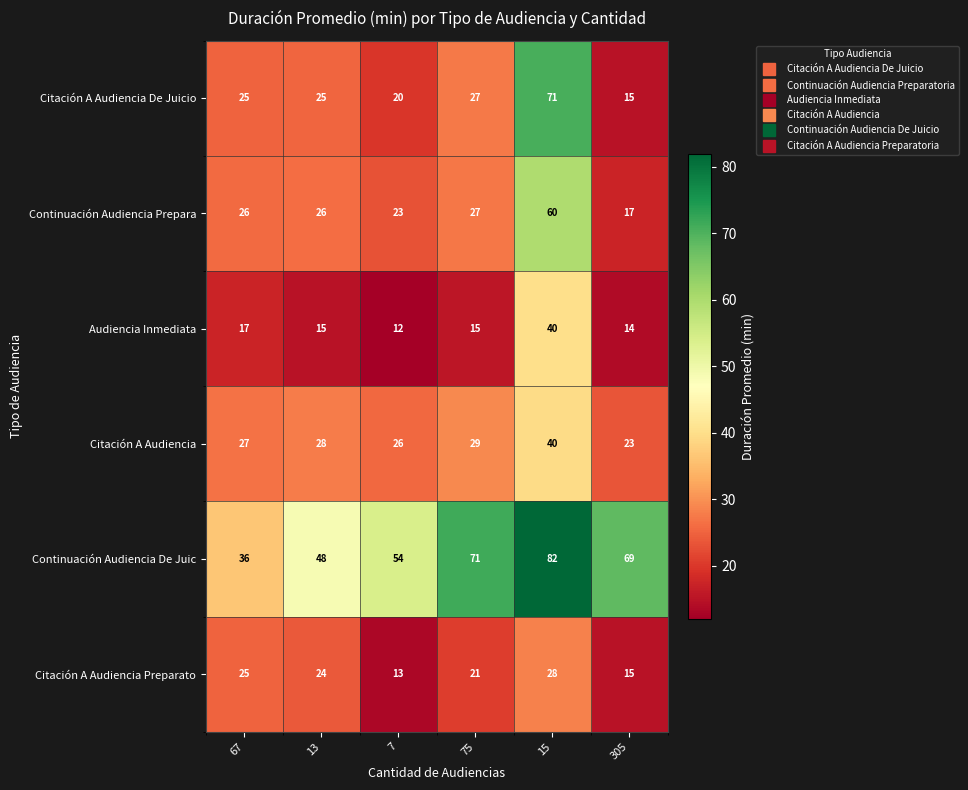

What is the greatest value displayed?

82